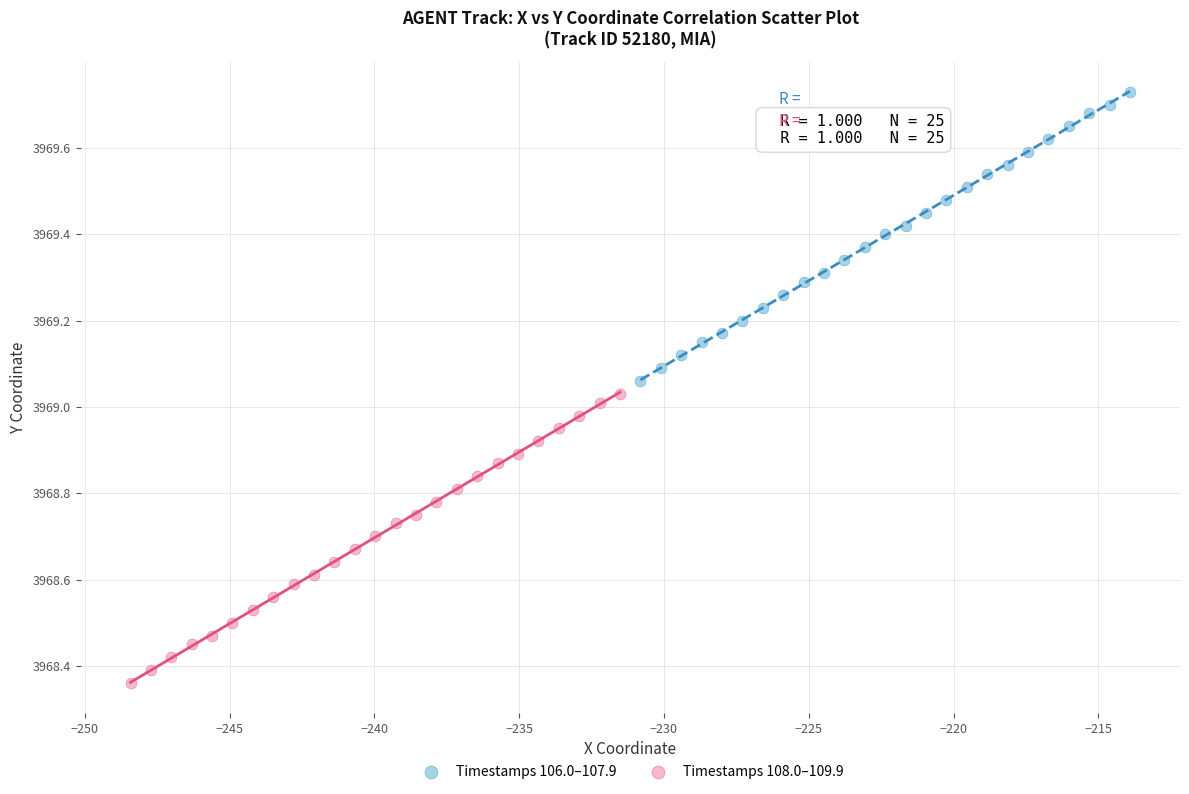

Which series reaches the maximum Y coordinate?

Timestamps 106.0–107.9